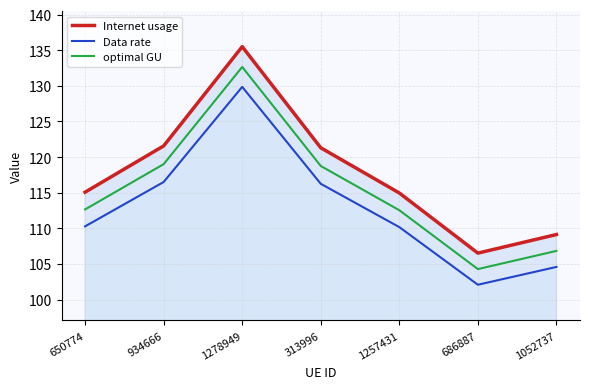

True or false: Internet usage has a value of 33.0 at 1052737.

False